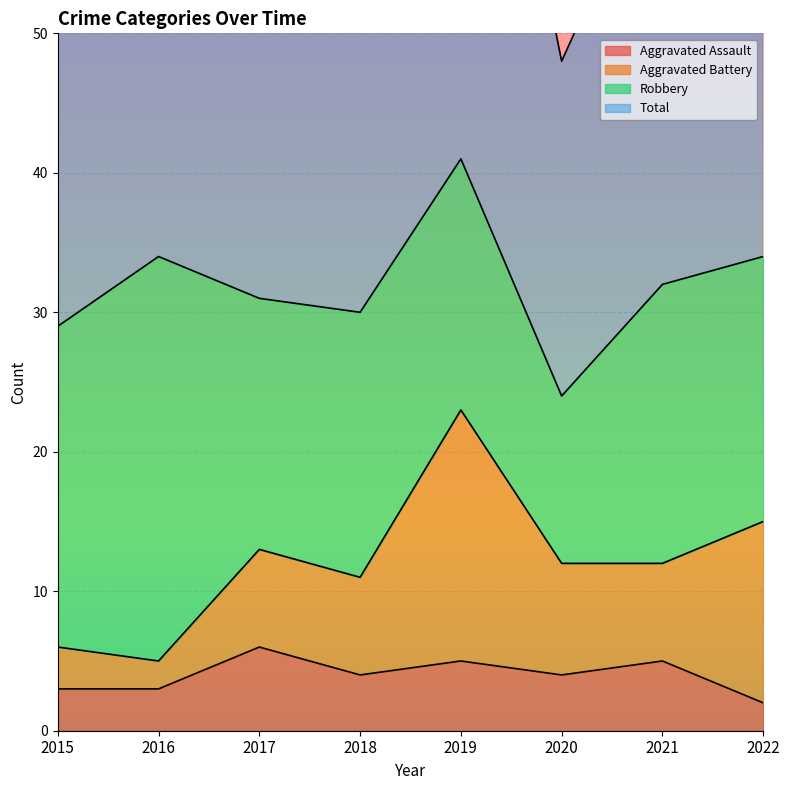

What is the highest value of the Aggravated Assault series?

6